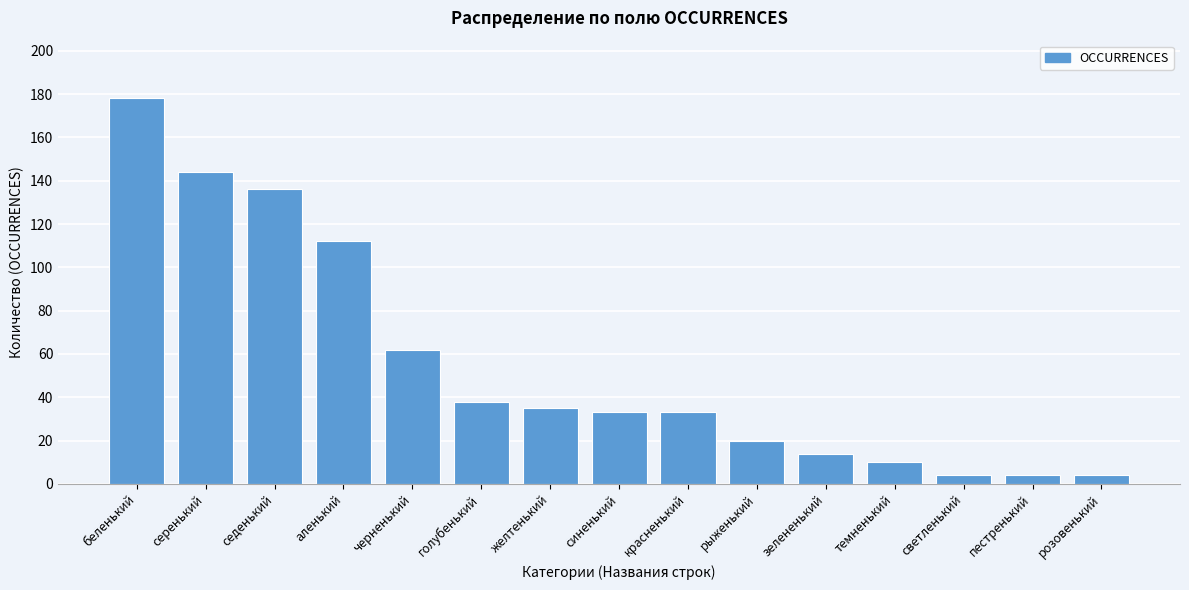

Reading right to left, transcribe all the data shown in this chart.

4	4	4	10	14	20	33	33	35	38	62	112	136	144	178